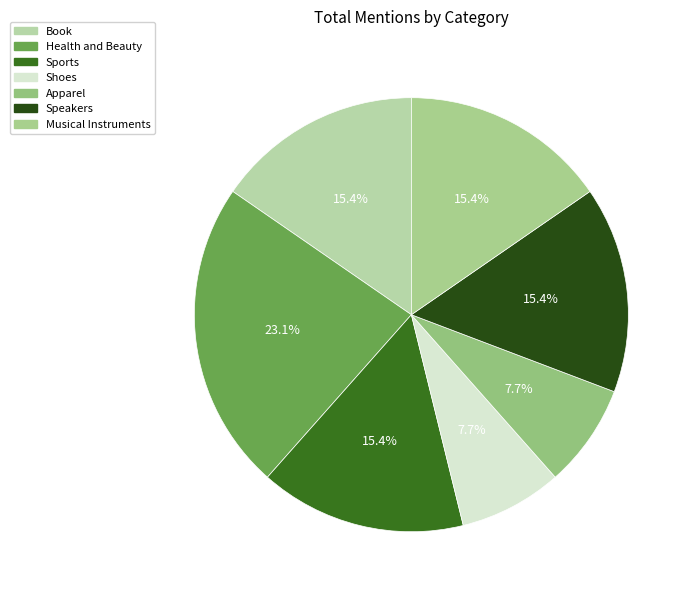

Does any single category account for the majority?

No